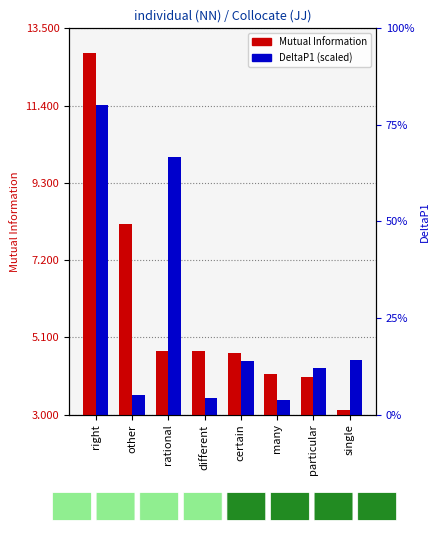

What are all the series names shown in the legend?

Mutual Information, DeltaP1